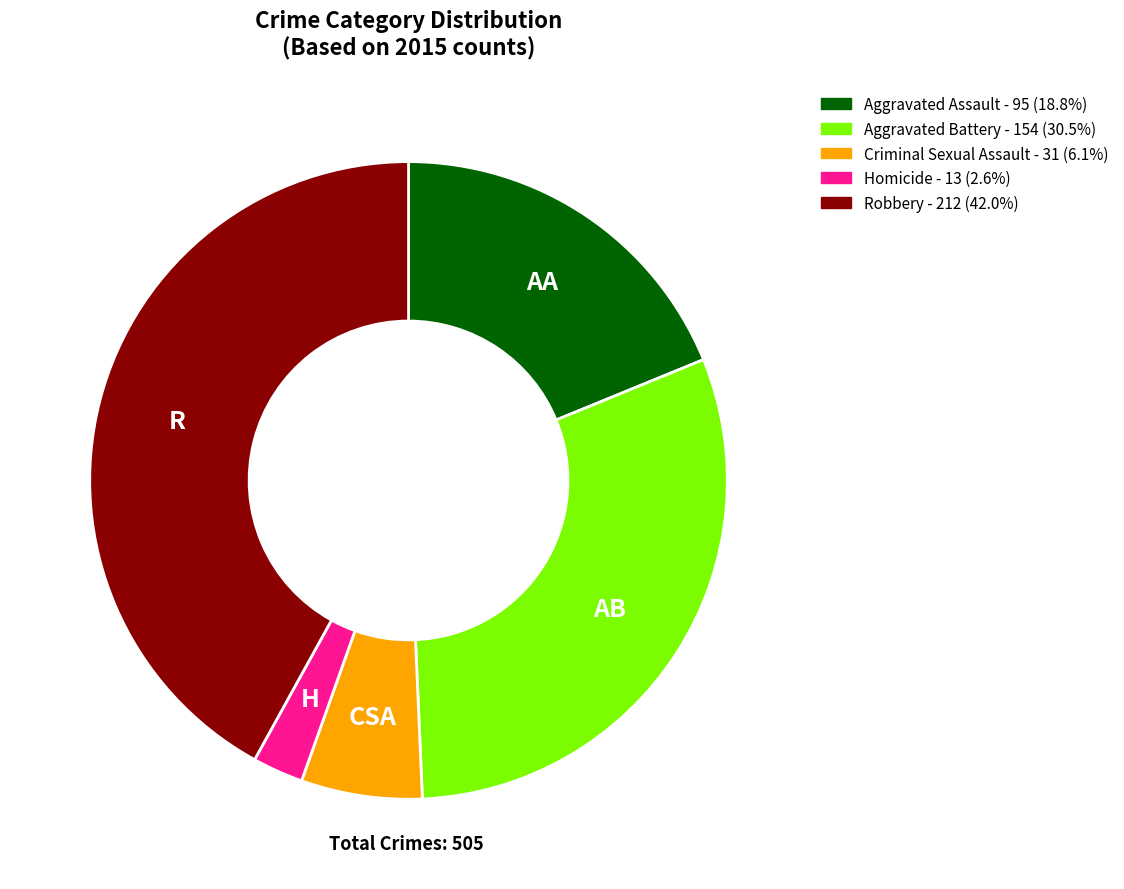

Do Homicide and Aggravated Assault together represent more than half of the pie?

No